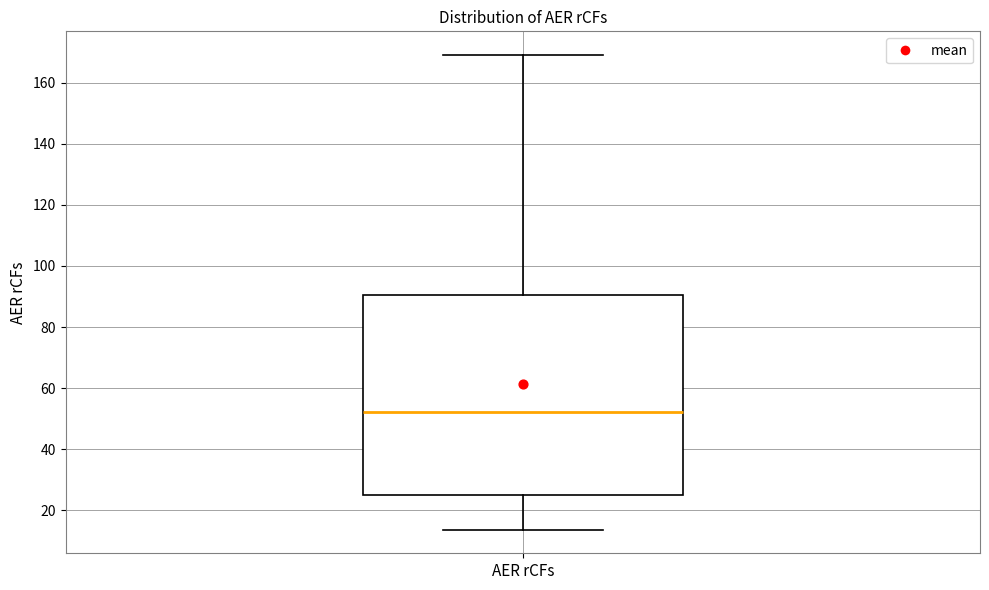

Transcribe this box plot: give where the median line is, the range the box spans, and where the two whiskers end, as read against the y-axis. The values are not printed on the chart, so give them approximately, as read against the axis.

median 52, box 26 to 90, whiskers 14 to 170